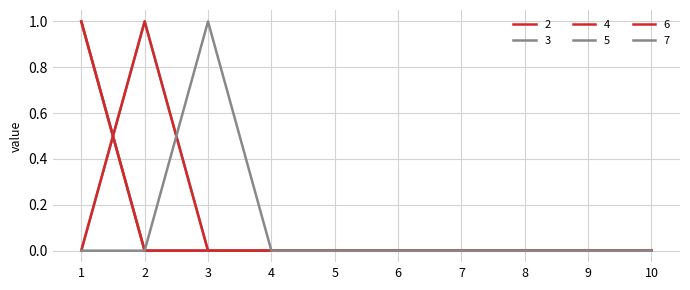

List the series in order of their peak value, lowest first.

2, 3, 4, 5, 6, 7